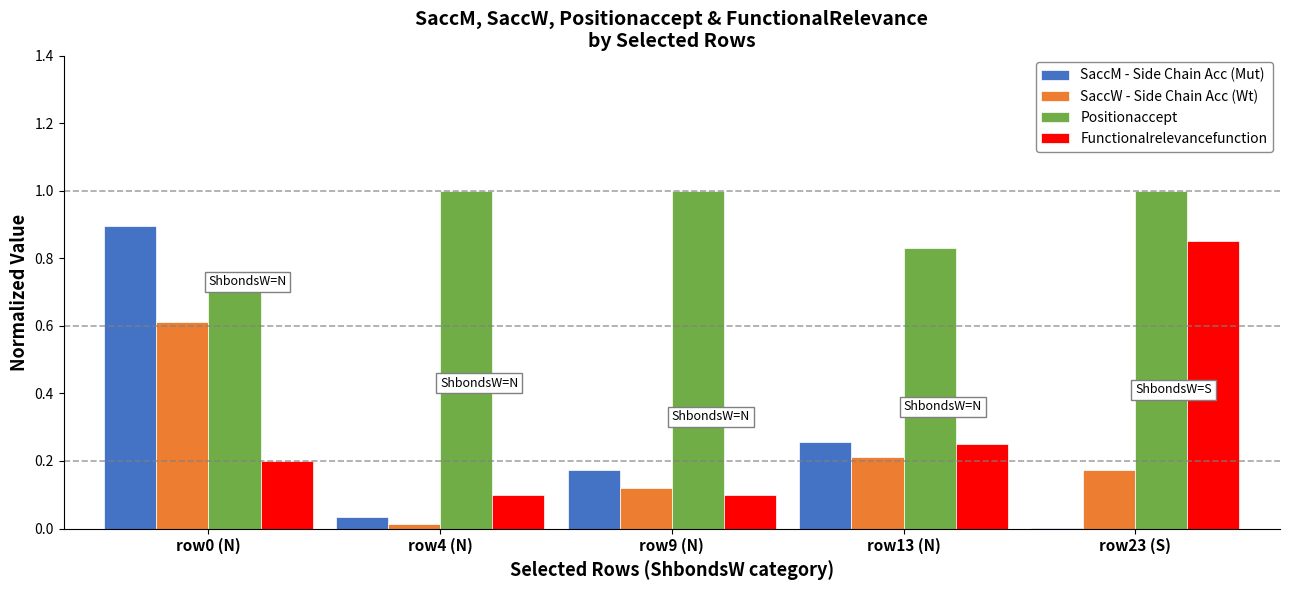

The value of Positionaccept at row4 (N) is 1.0. True or false?

True